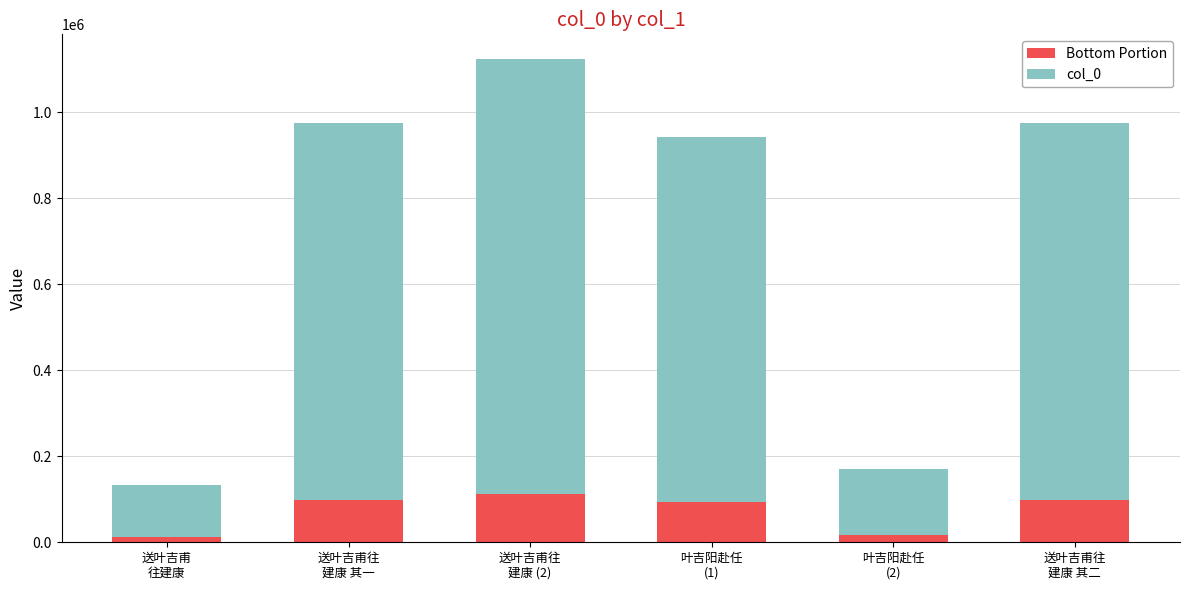

What is the average value of the Bottom Portion series?

71971.9